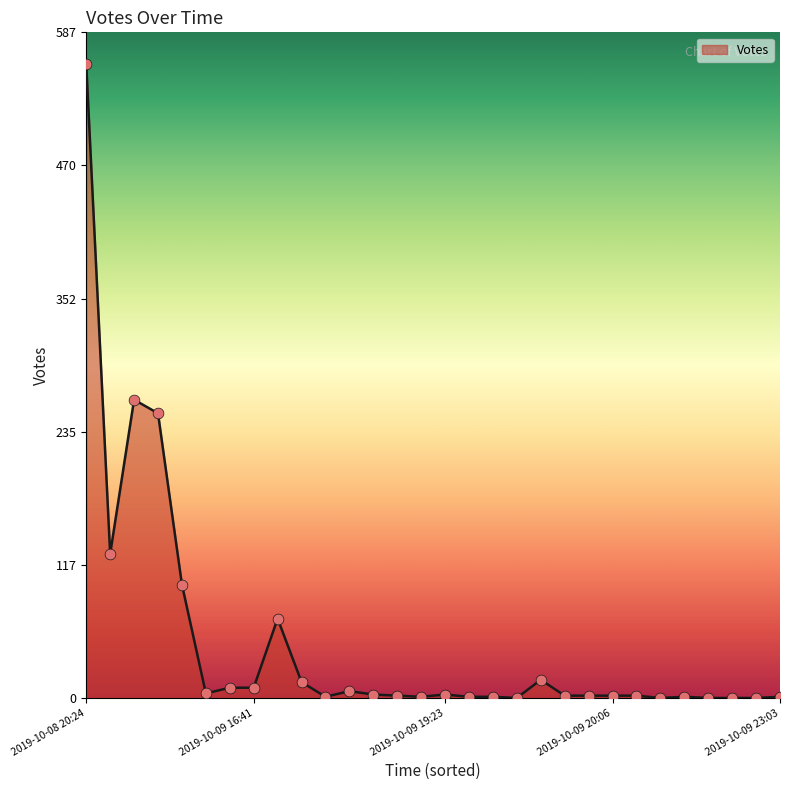

What is the maximum value shown in the chart?

559